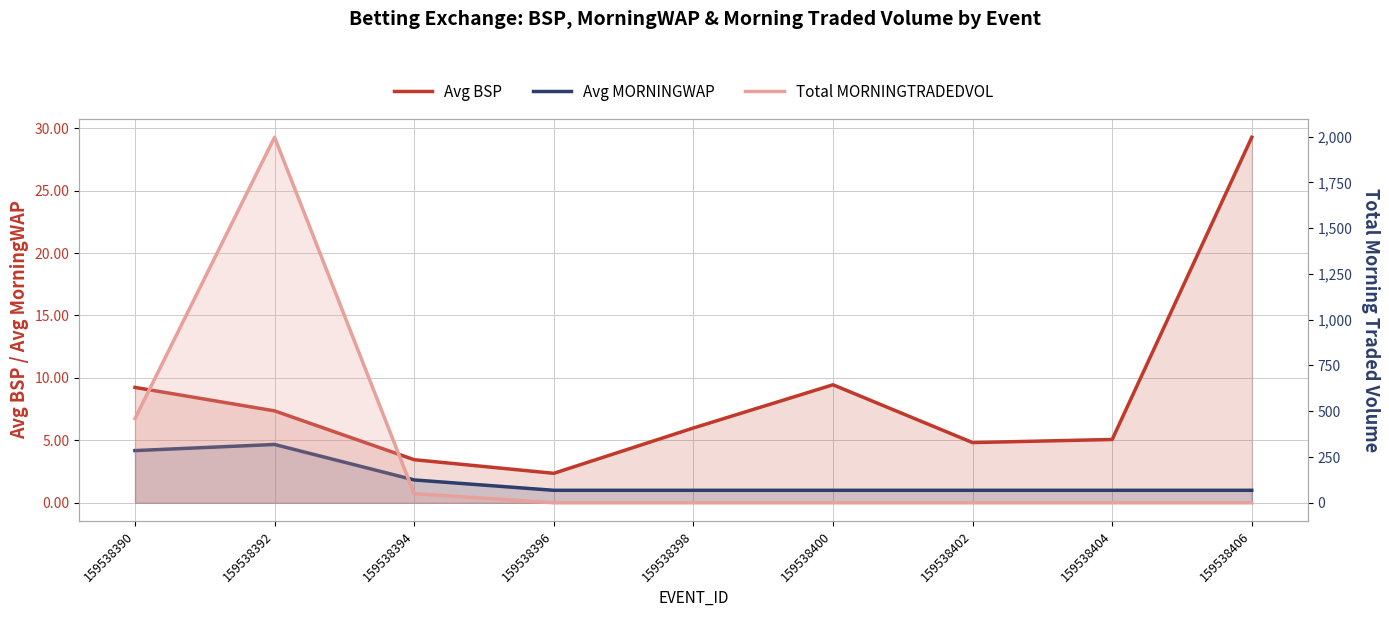

Which series ends up on top after the final intersection of Total MORNINGTRADEDVOL and Avg MORNINGWAP?

Avg MORNINGWAP